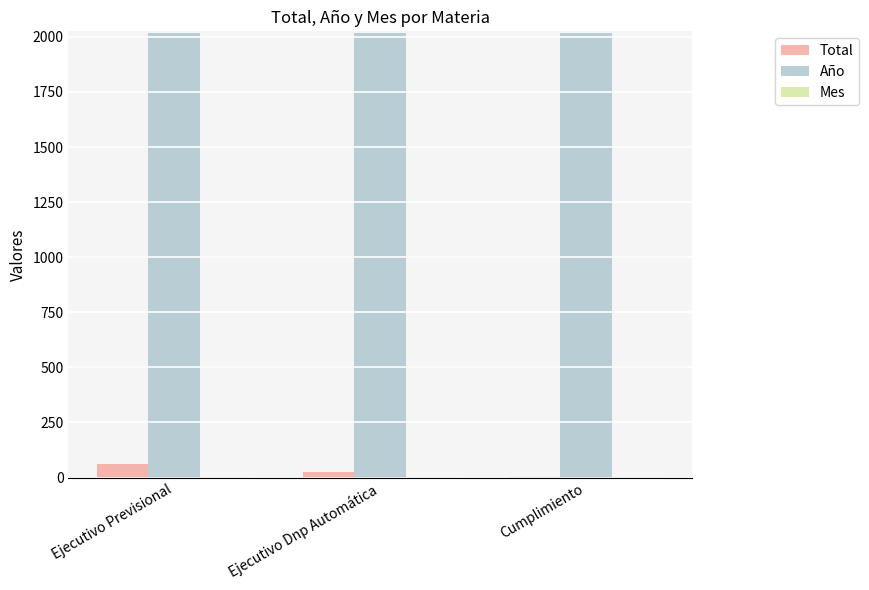

Is it true that Año equals 2019 at Ejecutivo Dnp Automática?

True